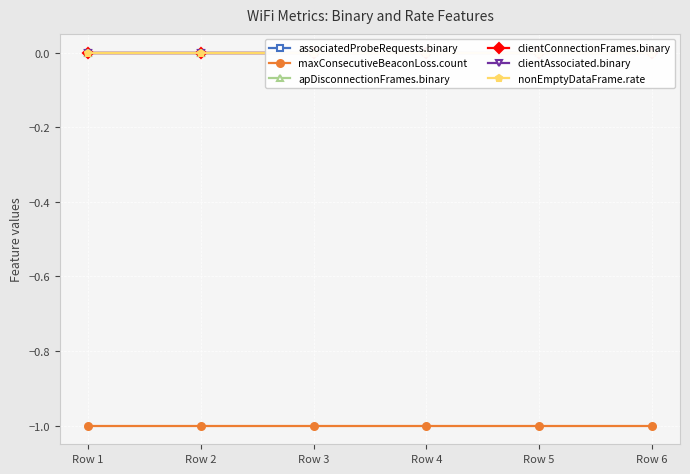

At which label does clientAssociated.binary reach its peak?

Row 1